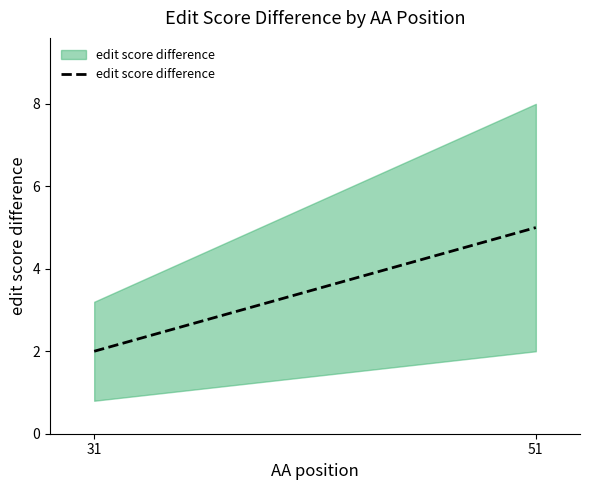

What is the minimum value shown in the chart?

2